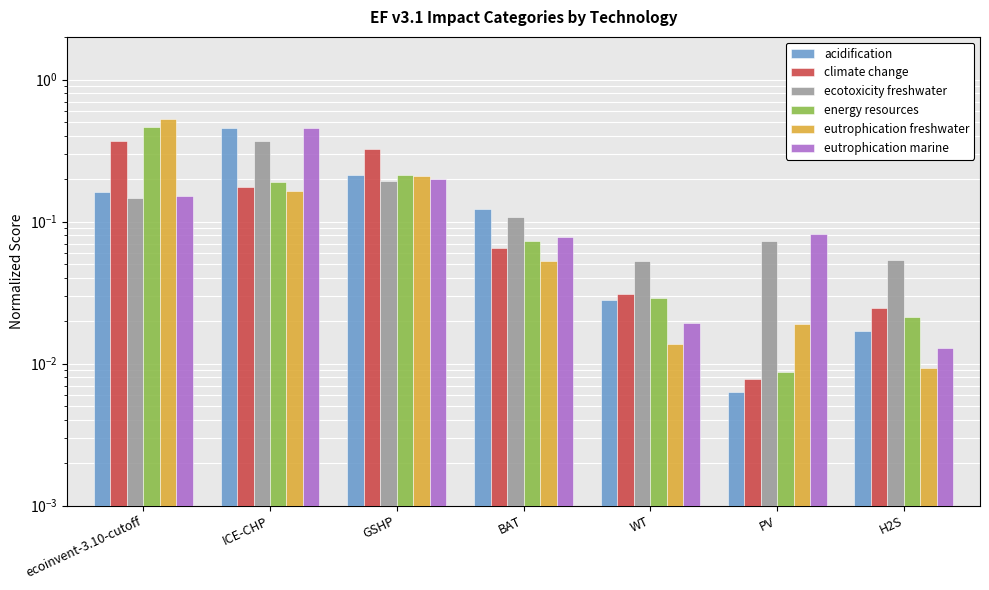

Is it true that ecotoxicity freshwater equals 0.1 at ecoinvent-3.10-cutoff?

False